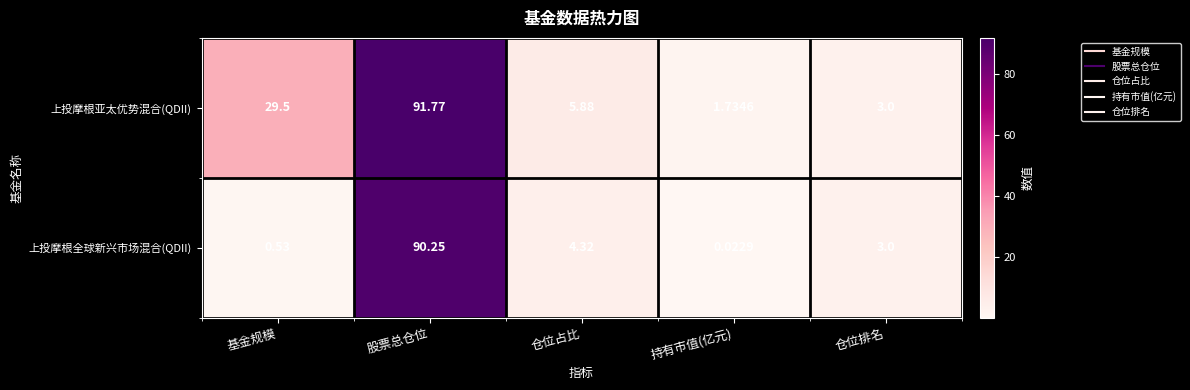

How many categories are shown in the chart?

5